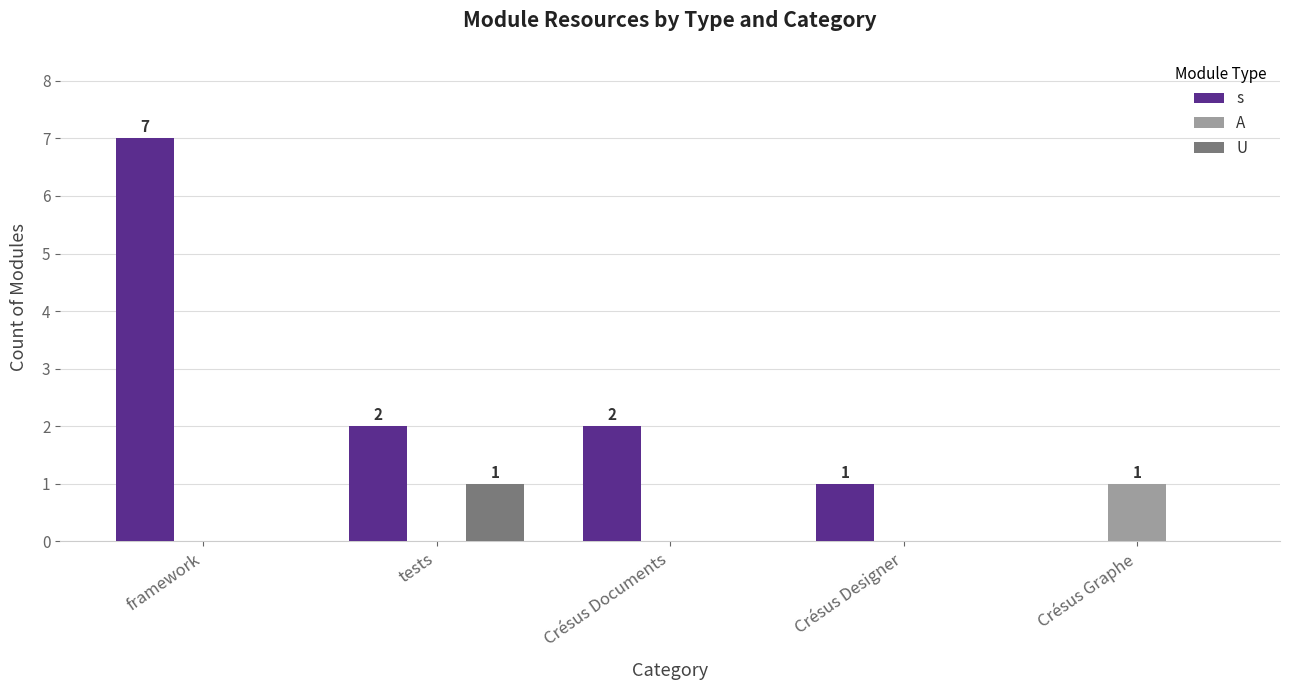

How many groups of bars are there?

5